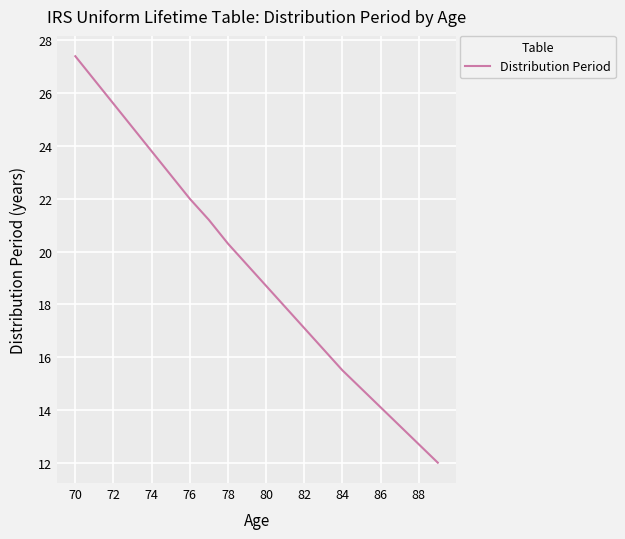

True or false: there are more than 0 points higher than both neighbors.

False